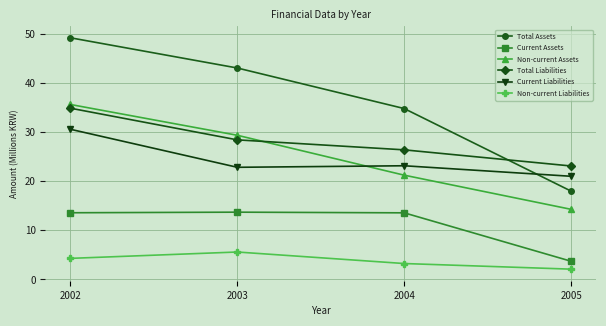

The Current Assets series shows 13.7 at 2003. True or false?

True